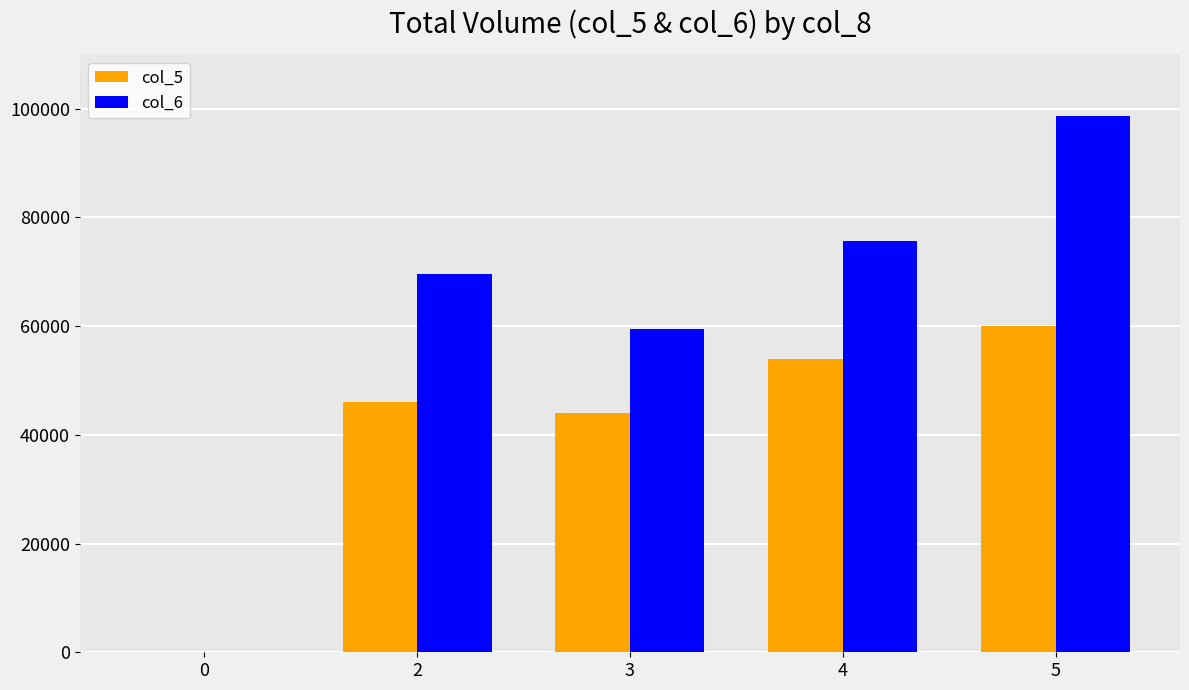

True or false: col_6 has a value of 17811 at 2.

False